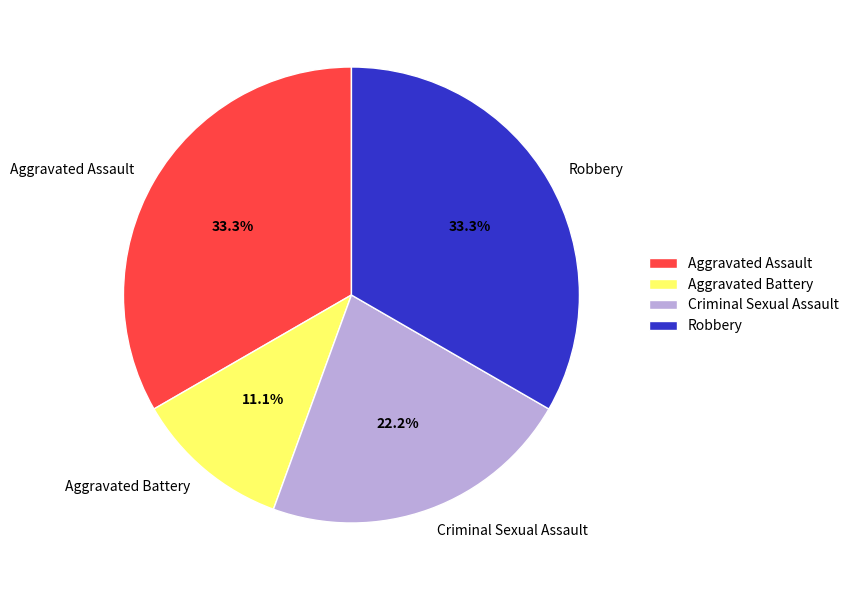

To the nearest percent, what portion does Criminal Sexual Assault represent?

22%